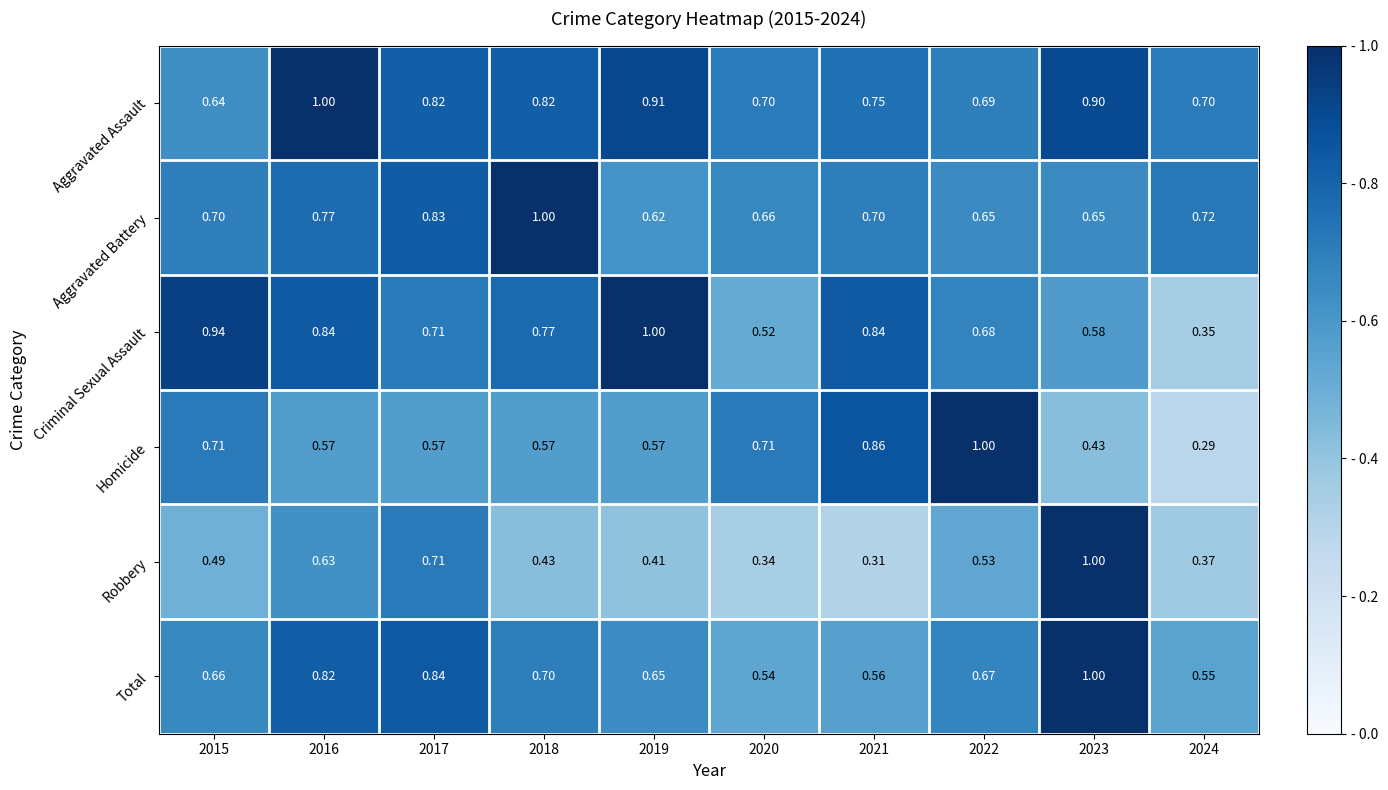

Which series has the largest range (max minus min)?

Homicide